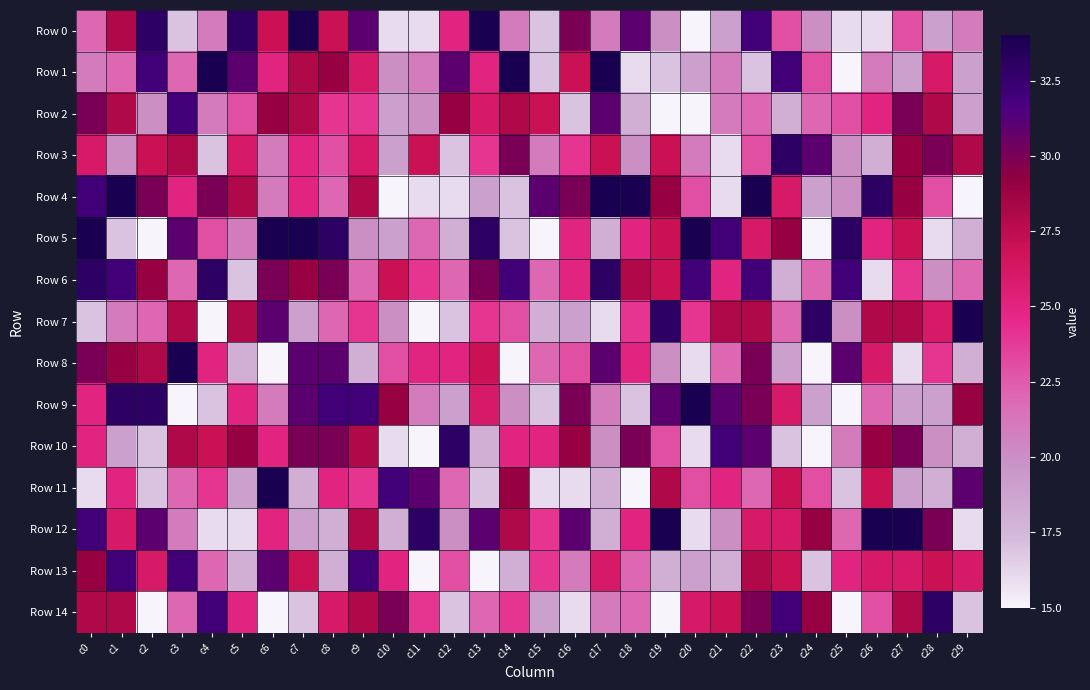

At how many categories does at least one series exceed 21?

30